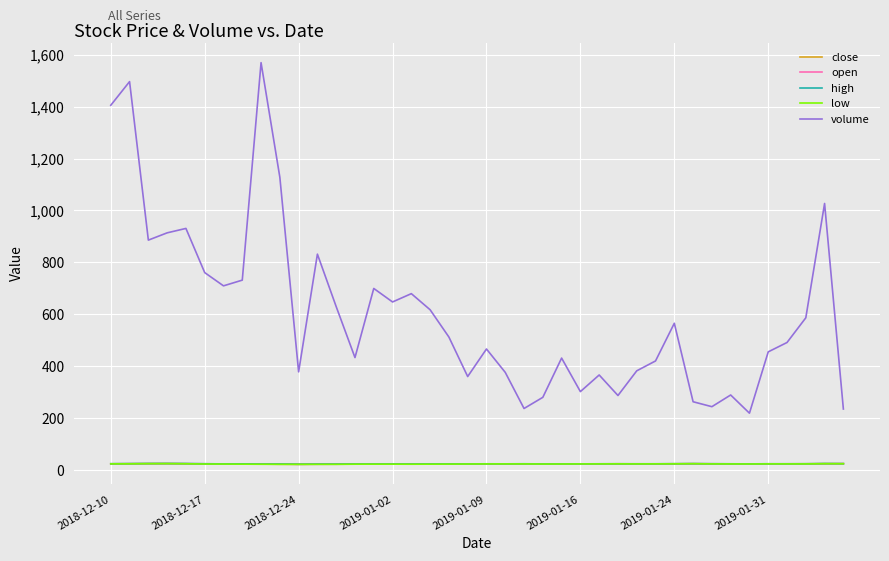

What is the difference between the maximum and minimum values in the close series?

2.8